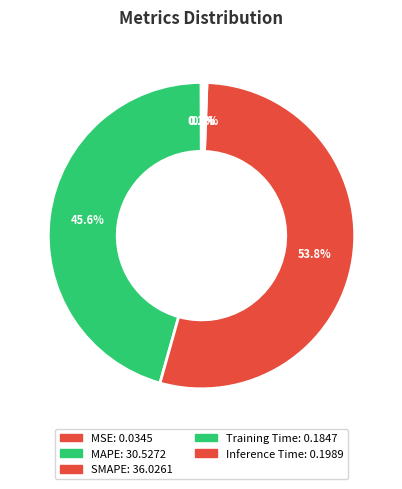

The MSE slice represents 12% of the pie. True or false?

False